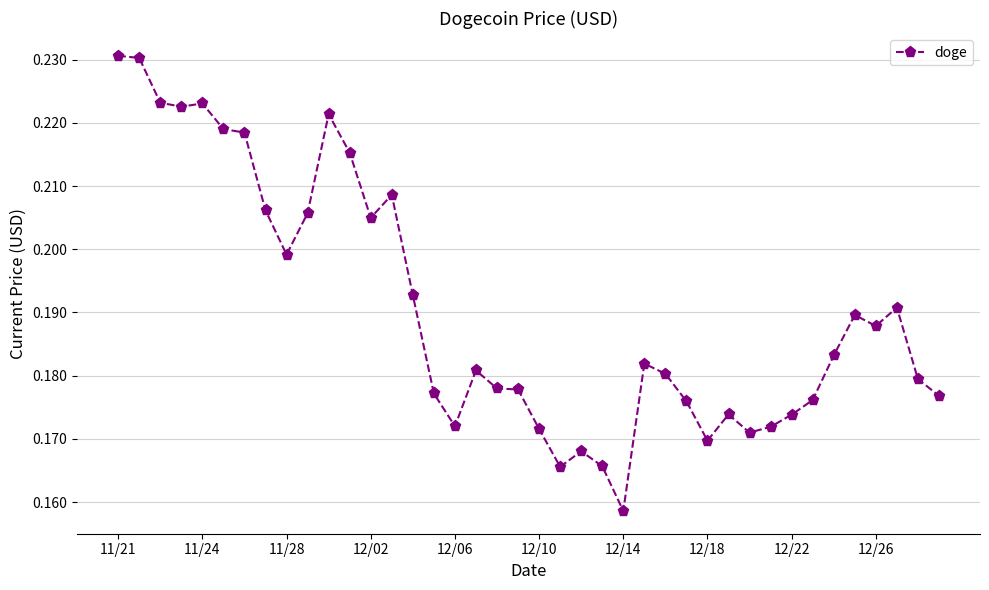

True or false: there are more than 2 points higher than both neighbors.

True